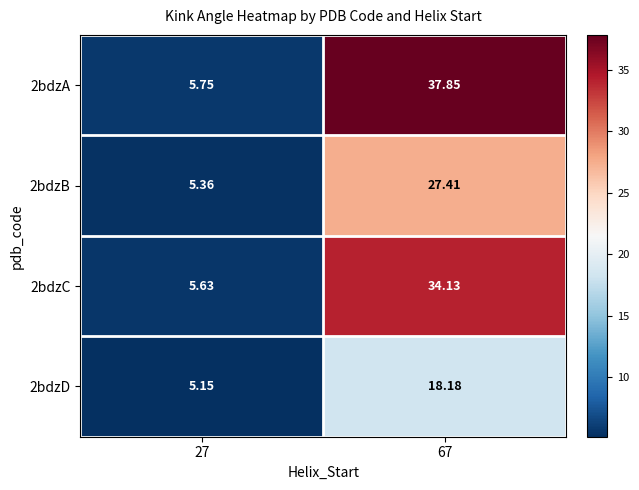

Is the value of 2bdzA at 27 greater than the value of 2bdzC at 27?

Yes